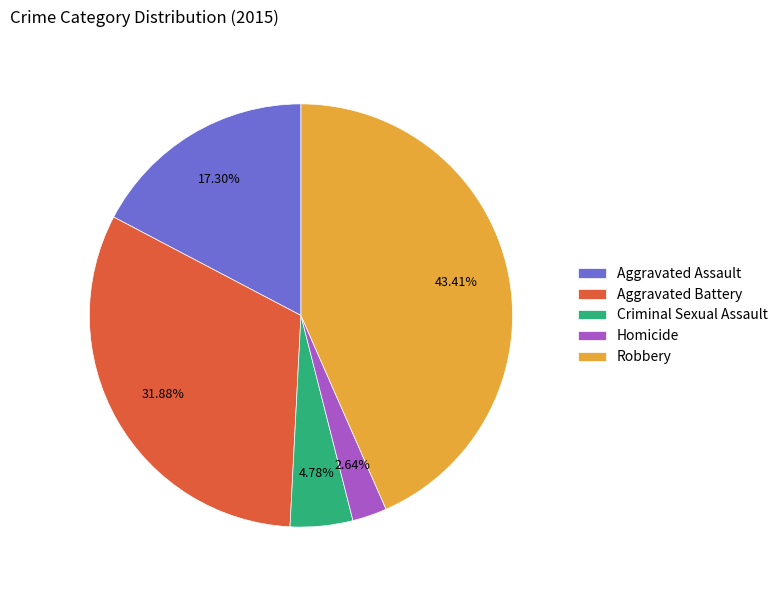

To the nearest percent, what is the average slice percentage?

20%